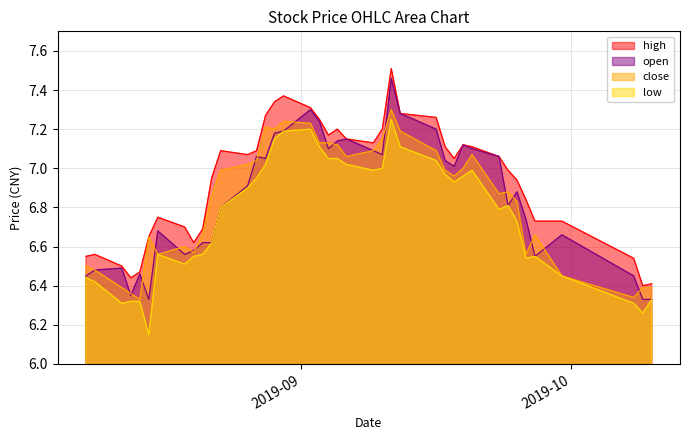

Where is the first local minimum for open?

2019-08-13